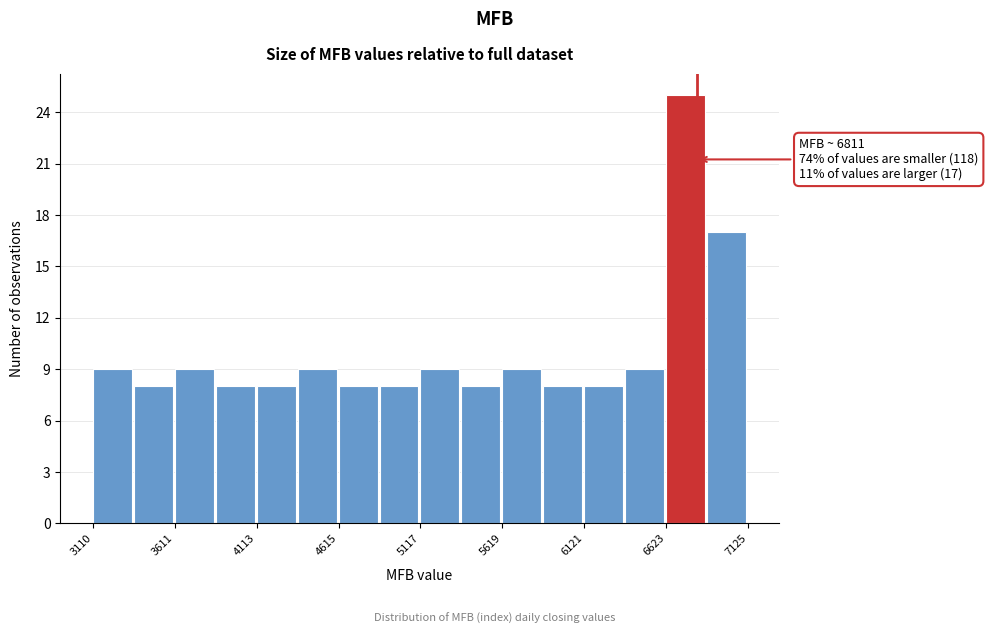

Around what value on the x-axis is the tallest bar? Give the approximate position of its centre, as read against the axis.

6700